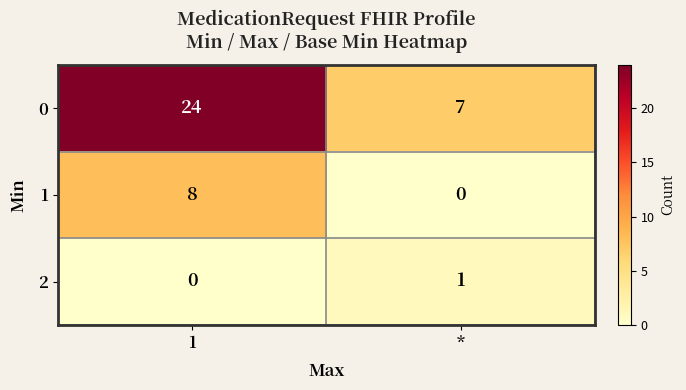

Rank the categories by 0 value from highest to lowest.

1, *